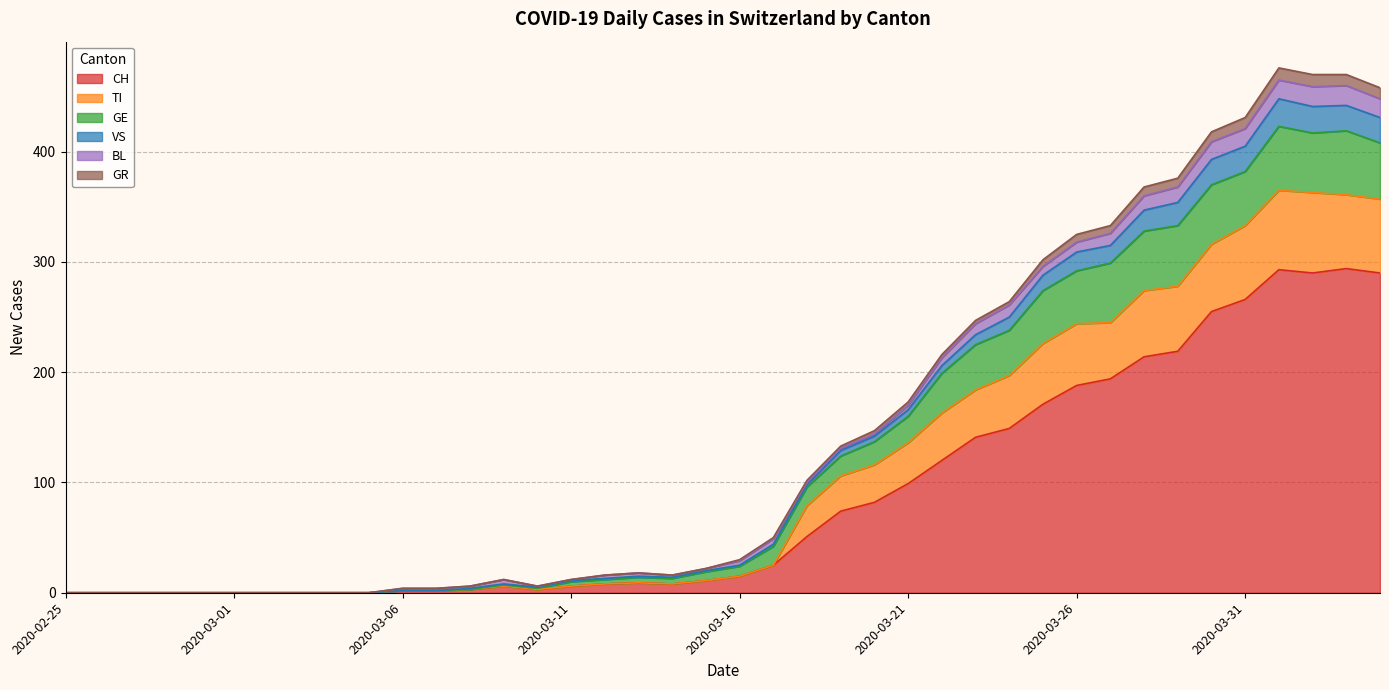

What is the maximum value for CH?

294